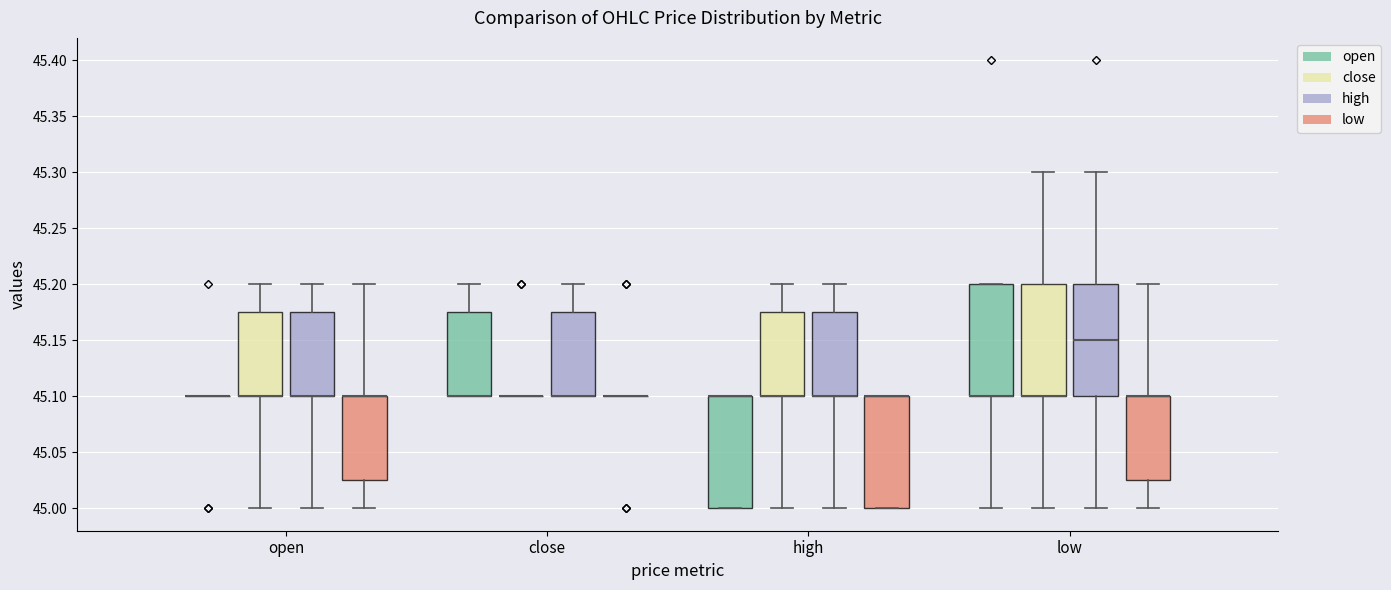

Reading left to right, transcribe this box plot: for each box, give where its median line is, the range the box spans, and where its two whiskers end, as read against the y-axis. The values are not printed on the chart, so give them approximately, as read against the axis.

open (open): box collapsed to a line at 45.100, whiskers 45.100 to 45.100
open (close): median 45.100 (drawn on the box's lower edge), box 45.100 to 45.175, whiskers 45.000 to 45.200
open (high): median 45.100 (drawn on the box's lower edge), box 45.100 to 45.175, whiskers 45.000 to 45.200
open (low): median 45.100 (drawn on the box's upper edge), box 45.025 to 45.100, whiskers 45.000 to 45.200
close (open): median 45.100 (drawn on the box's lower edge), box 45.100 to 45.175, whiskers 45.100 to 45.200
close (close): box collapsed to a line at 45.100, whiskers 45.100 to 45.100
close (high): median 45.100 (drawn on the box's lower edge), box 45.100 to 45.175, whiskers 45.100 to 45.200
close (low): box collapsed to a line at 45.100, whiskers 45.100 to 45.100
high (open): median 45.100 (drawn on the box's upper edge), box 45.000 to 45.100, whiskers 45.000 to 45.100
high (close): median 45.100 (drawn on the box's lower edge), box 45.100 to 45.175, whiskers 45.000 to 45.200
high (high): median 45.100 (drawn on the box's lower edge), box 45.100 to 45.175, whiskers 45.000 to 45.200
high (low): median 45.100 (drawn on the box's upper edge), box 45.000 to 45.100, whiskers 45.000 to 45.100
low (open): median 45.100 (drawn on the box's lower edge), box 45.100 to 45.200, whiskers 45.000 to 45.200
low (close): median 45.100 (drawn on the box's lower edge), box 45.100 to 45.200, whiskers 45.000 to 45.300
low (high): median 45.150, box 45.100 to 45.200, whiskers 45.000 to 45.300
low (low): median 45.100 (drawn on the box's upper edge), box 45.025 to 45.100, whiskers 45.000 to 45.200